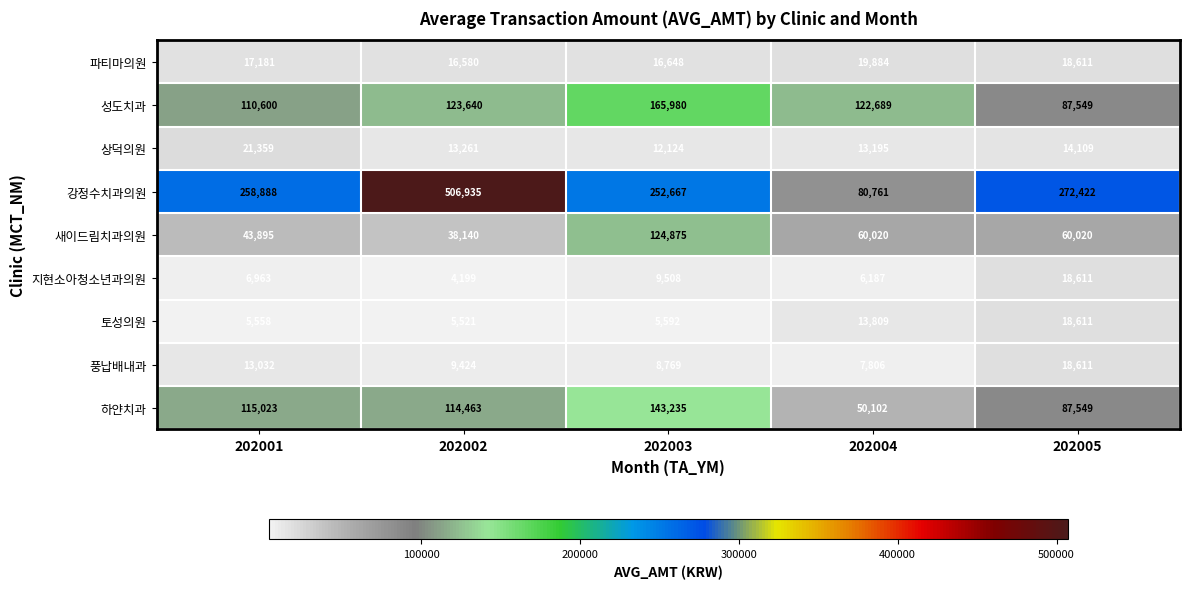

Which series changed the most between 202004 and 202005?

강정수치과의원